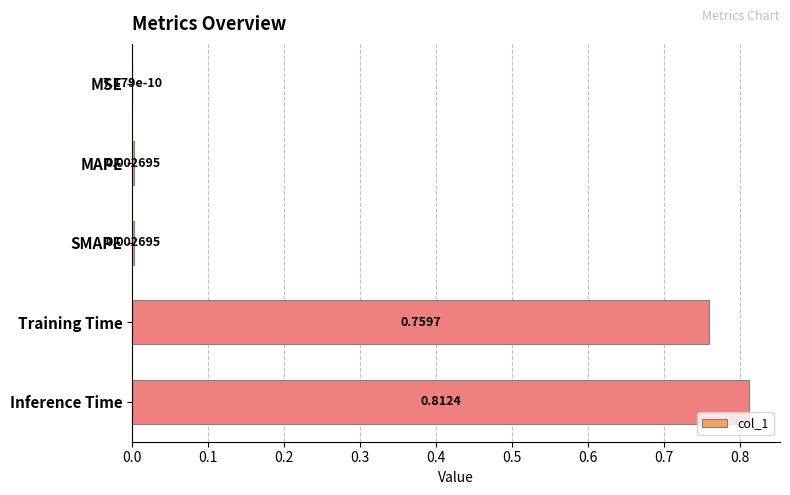

At which label is the value closest to 0?

MSE